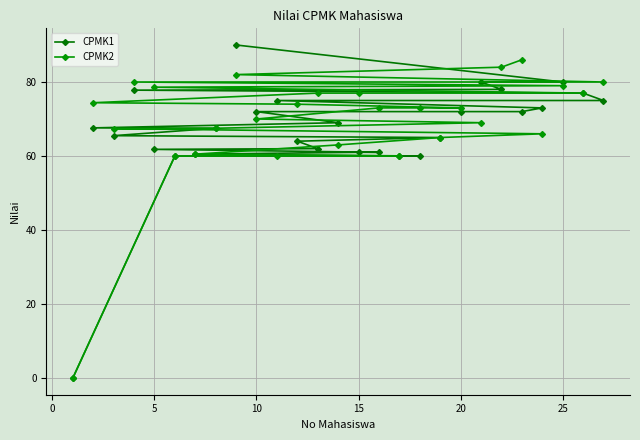

True or false: CPMK2 has a value of 108.3 at 19.

False